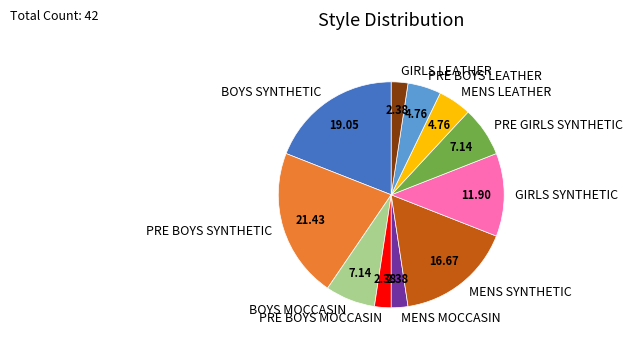

Is there any slice that represents more than half of the pie?

No